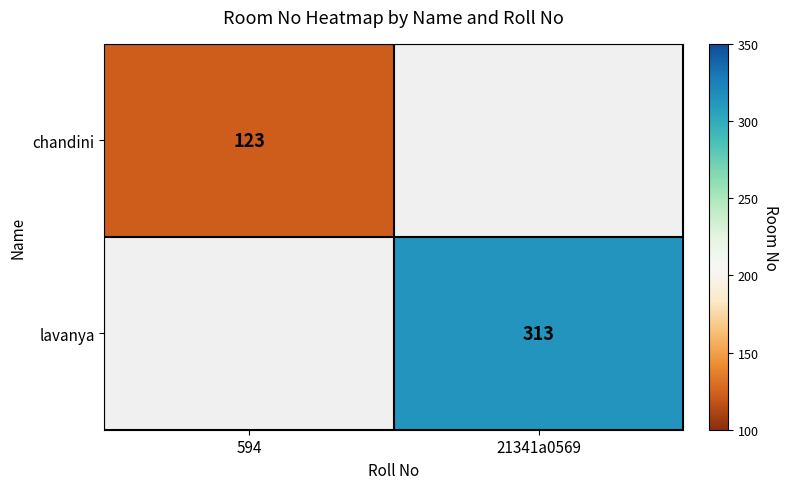

The lavanya series shows 501 at 21341a0569. True or false?

False